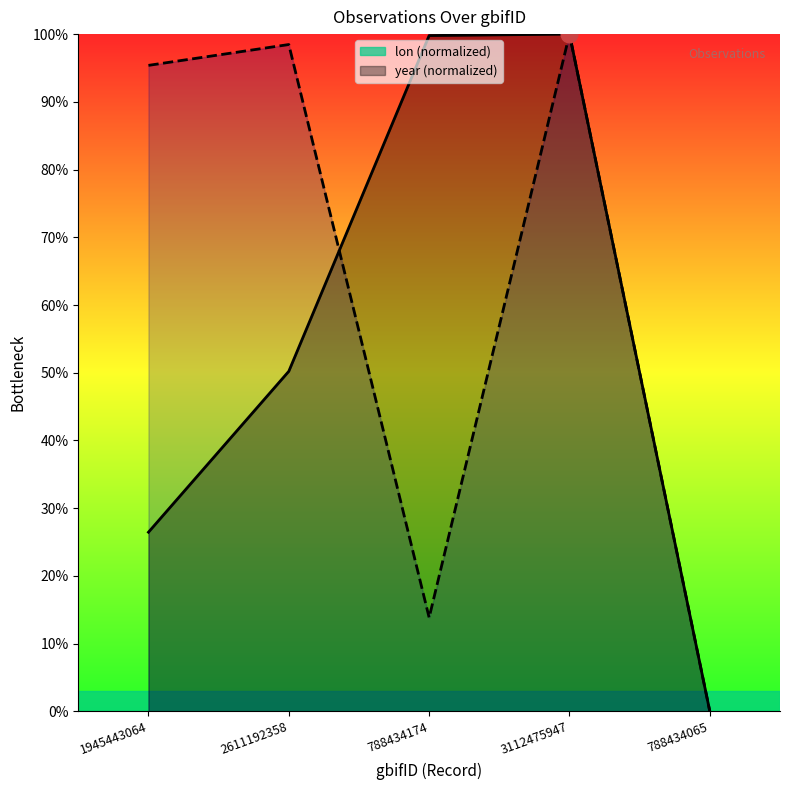

How many lines are shown in the chart?

2